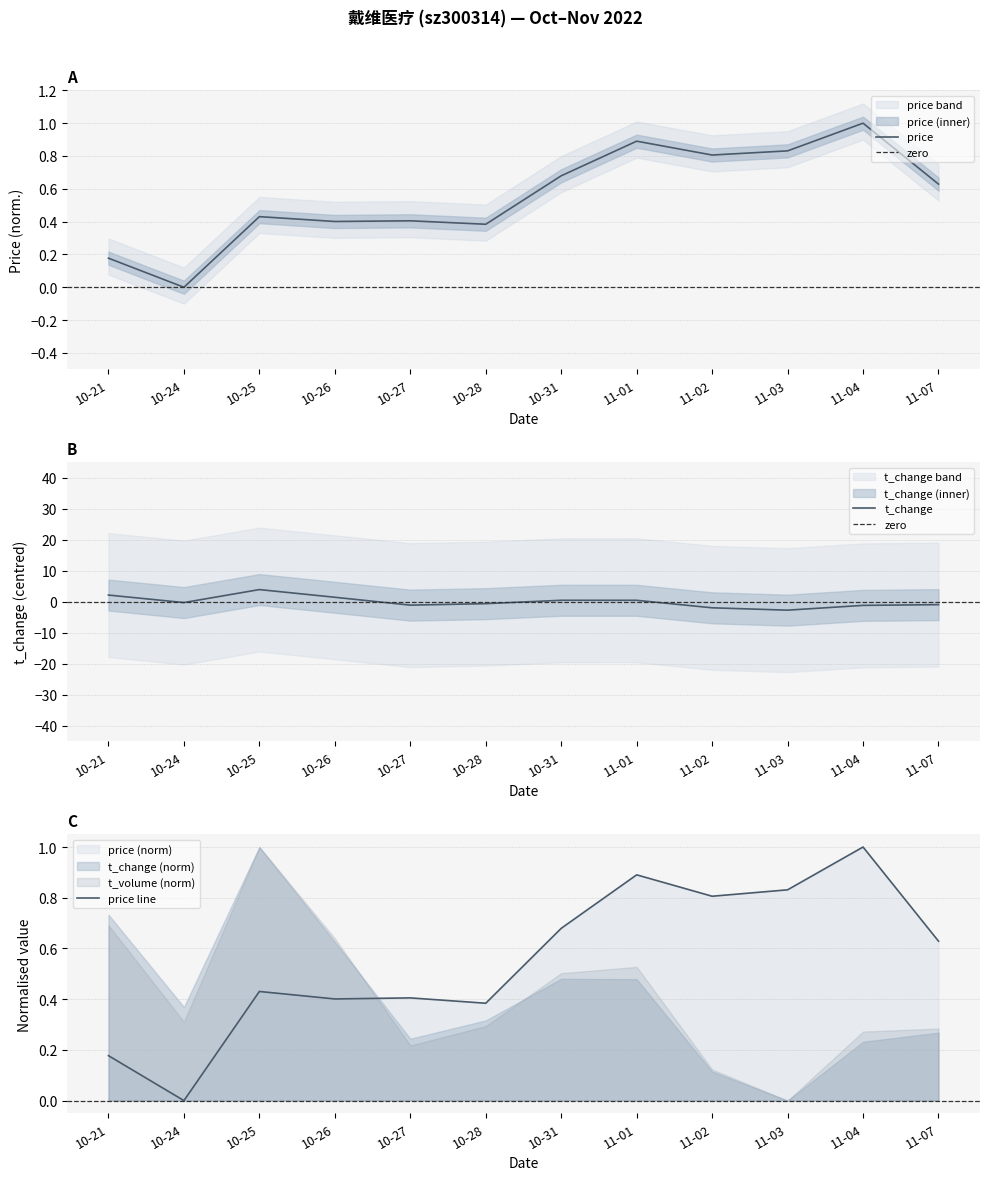

At which label does price reach its minimum?

10-24